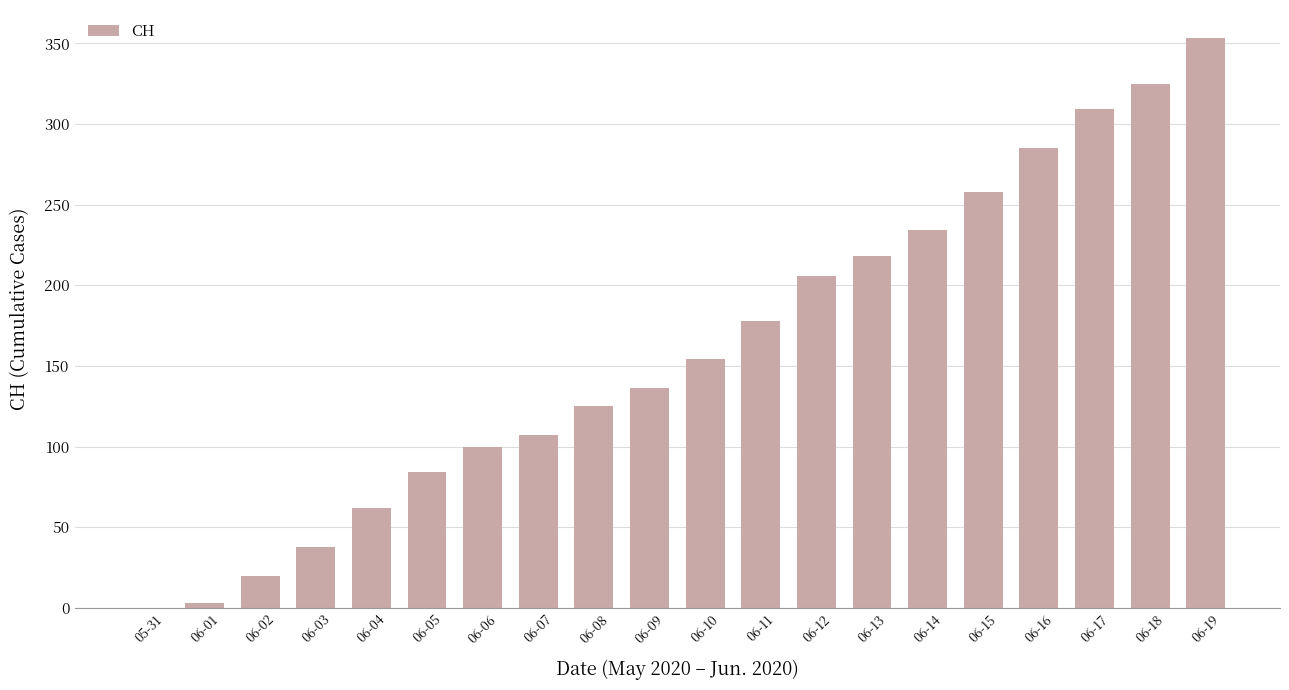

Approximately how many times larger is the value at 06-13 compared to 06-09?

1.6